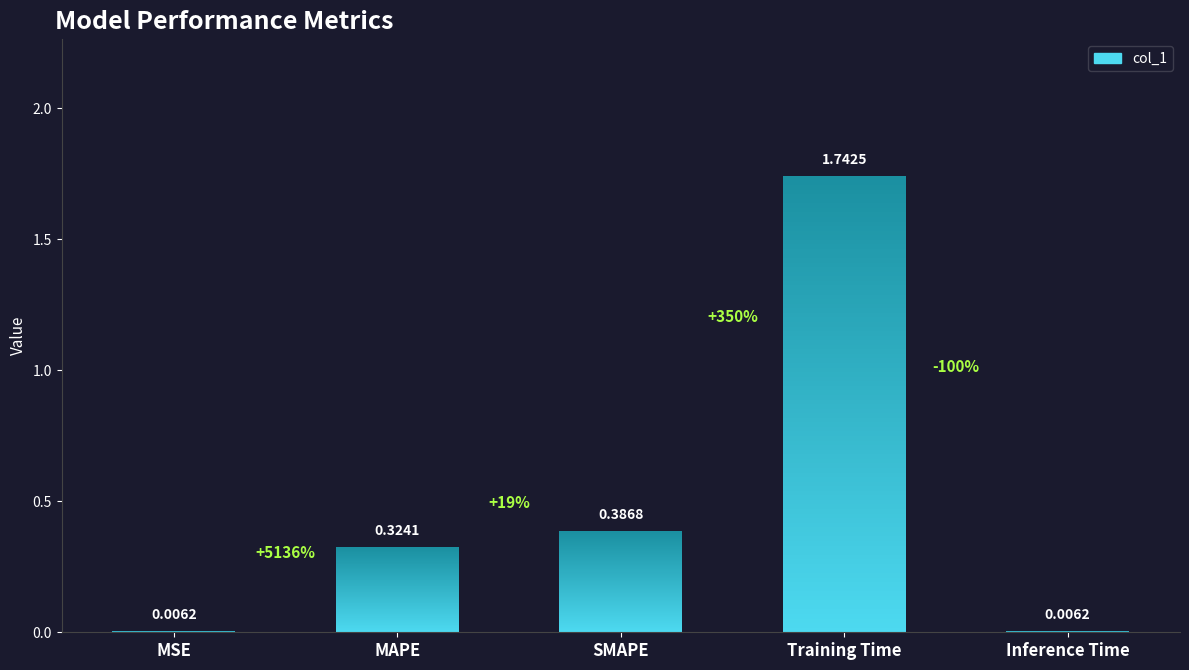

Rank the categories by value from highest to lowest.

Training Time, SMAPE, MAPE, Inference Time, MSE